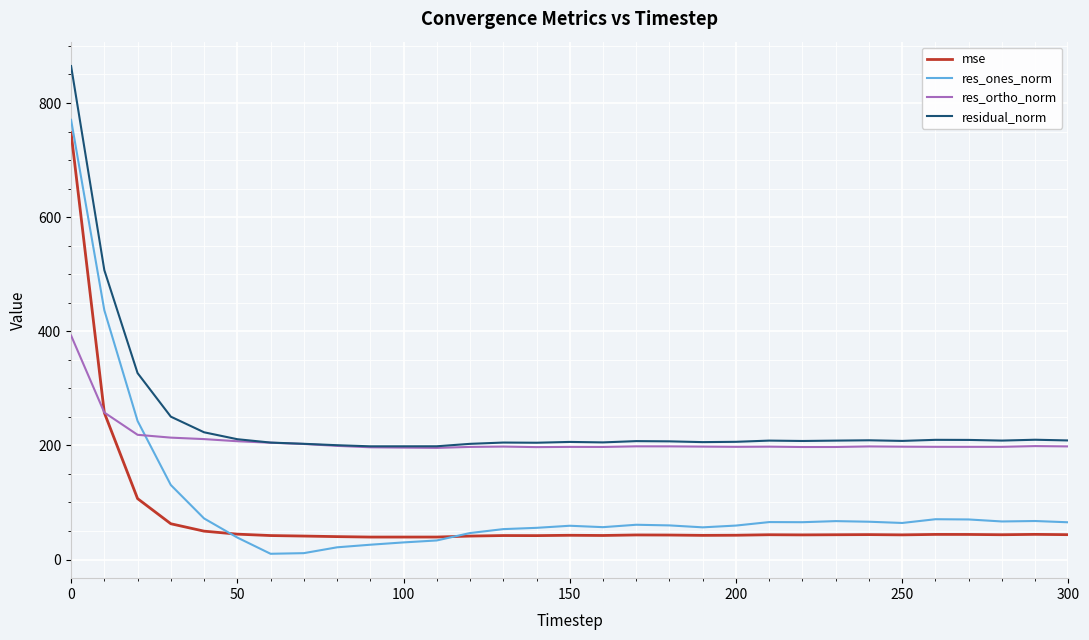

What is the difference between the maximum and minimum values in the residual_norm series?

666.4